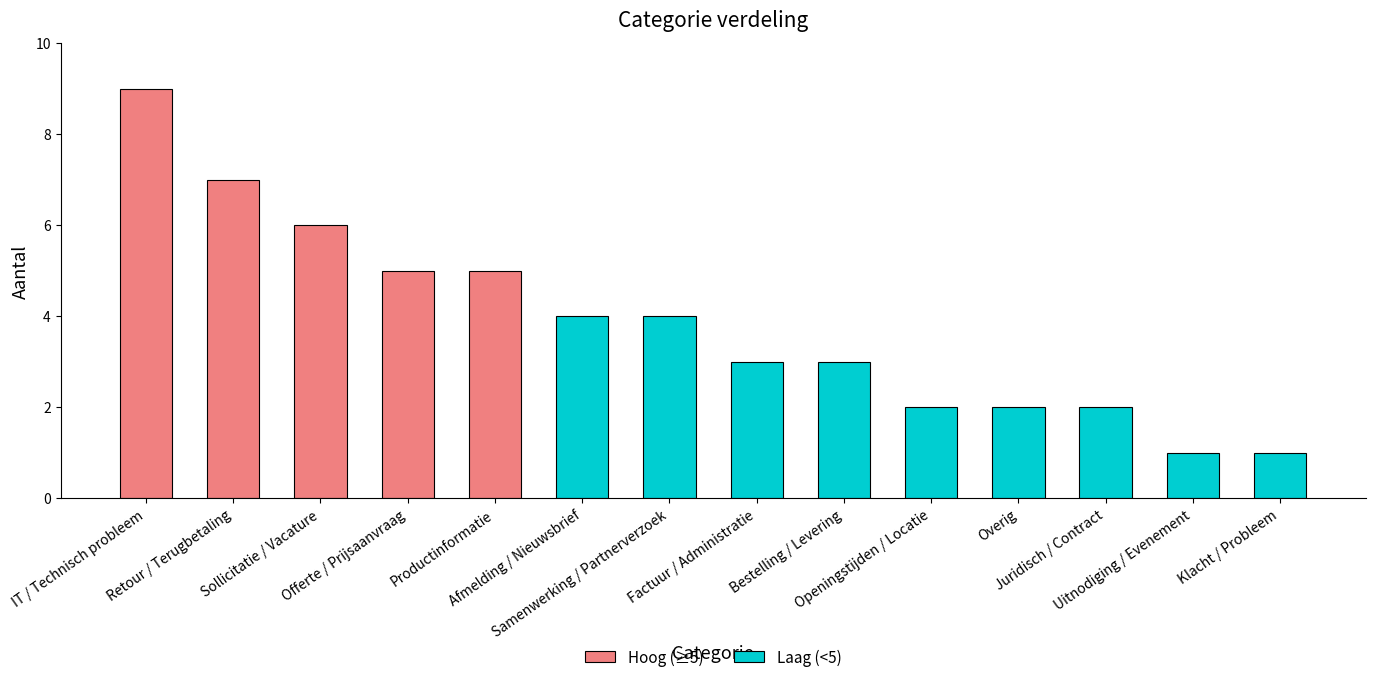

What is the label of the 4th bar from the left?

Offerte / Prijsaanvraag